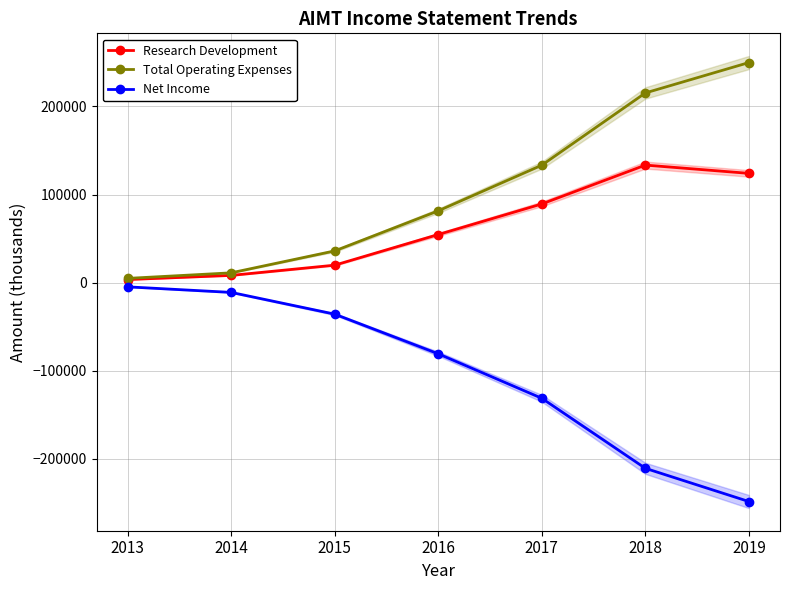

What is the value of the Research Development point at the 3rd from the left?

19800